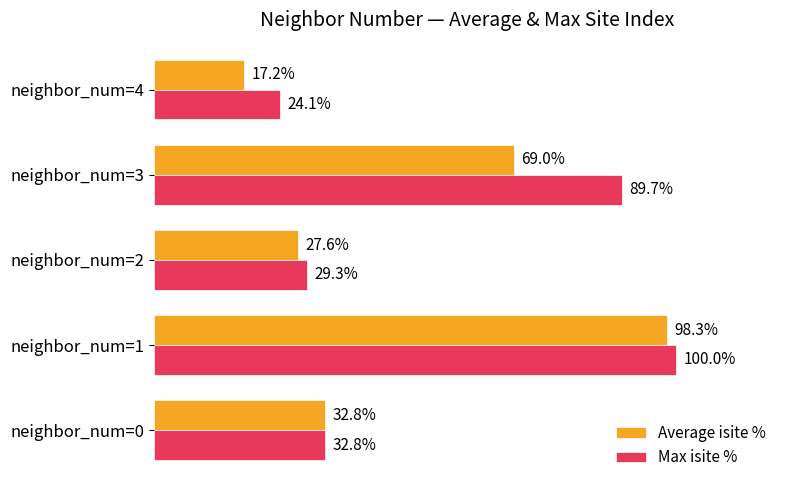

Which series has the widest spread of values?

Average isite %